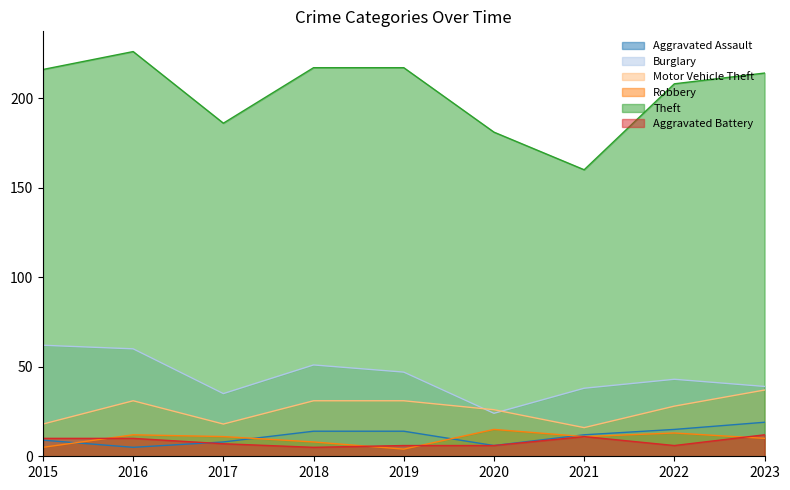

Where is the first local minimum for Theft?

2017